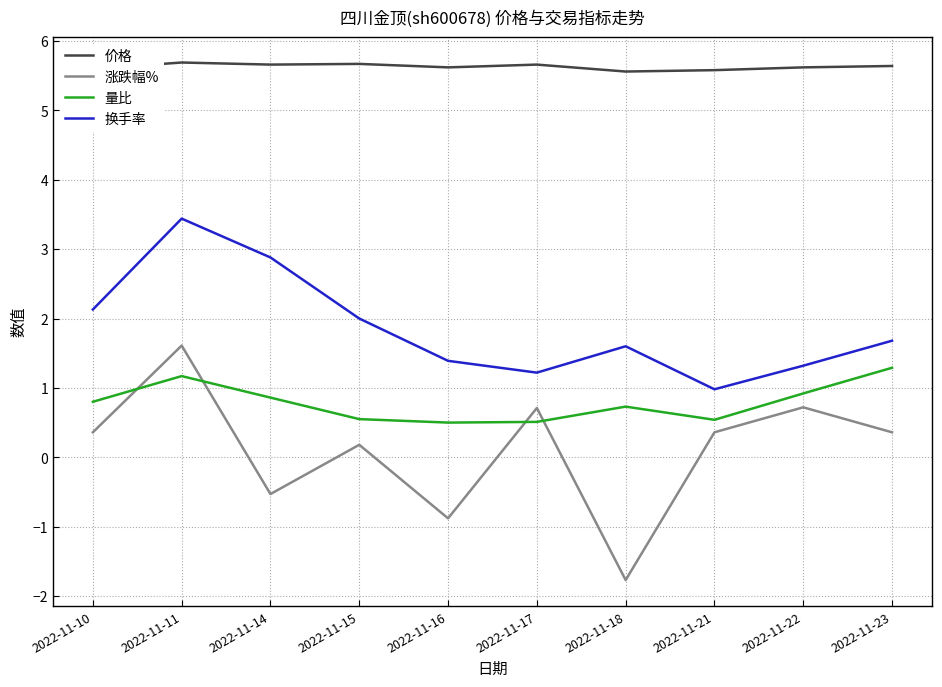

Rank the series at 2022-11-15 from highest to lowest value.

价格, 换手率, 量比, 涨跌幅%